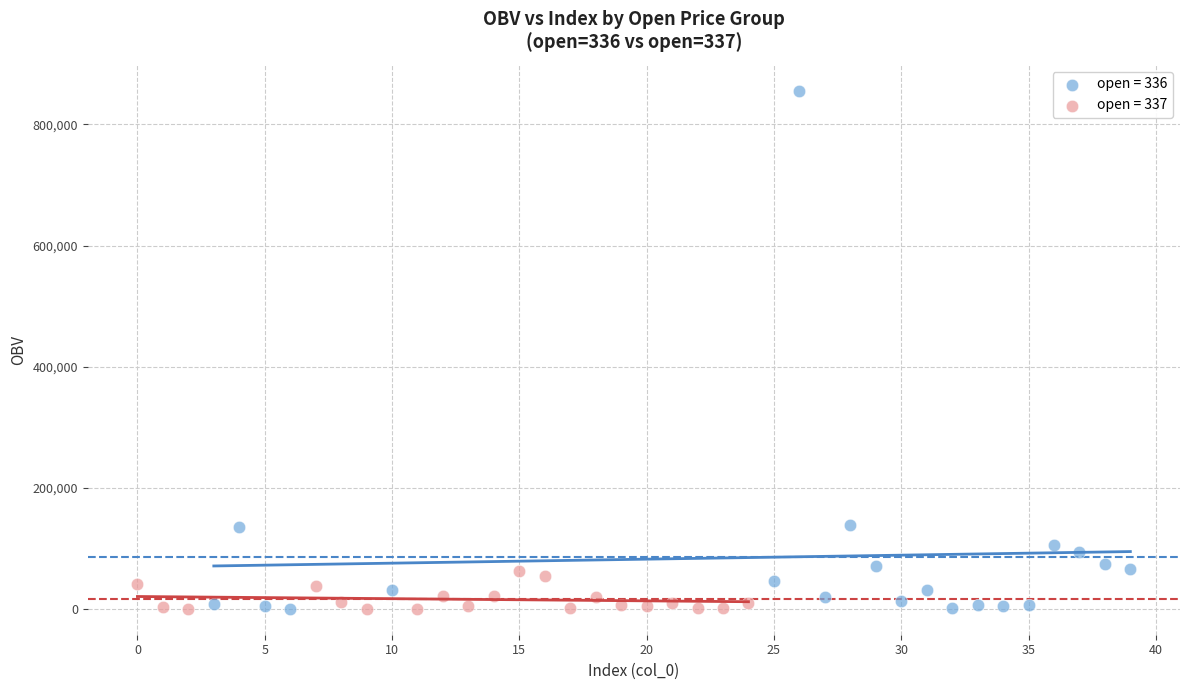

Which series has the widest spread of Y values?

open = 336